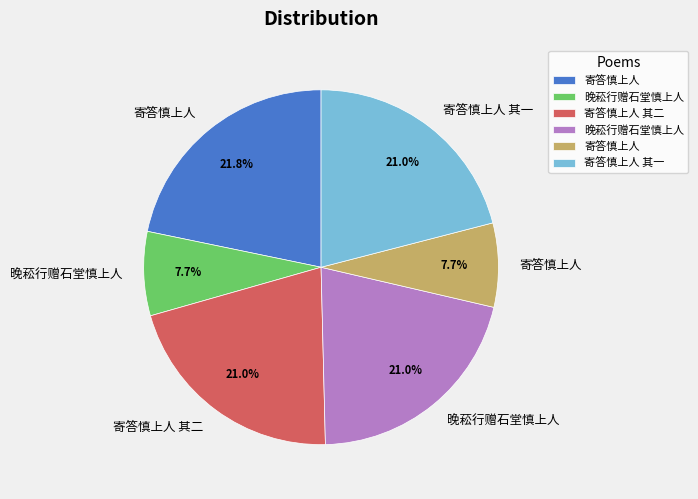

Is there a majority slice in this chart?

No